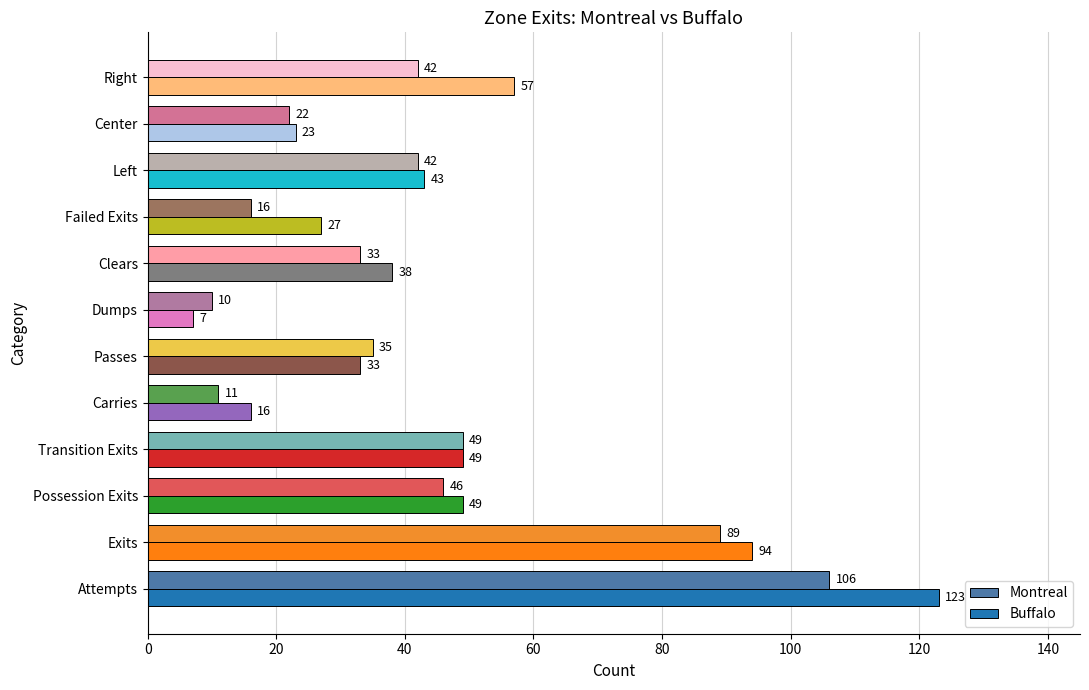

Which series has the widest spread of values?

Buffalo